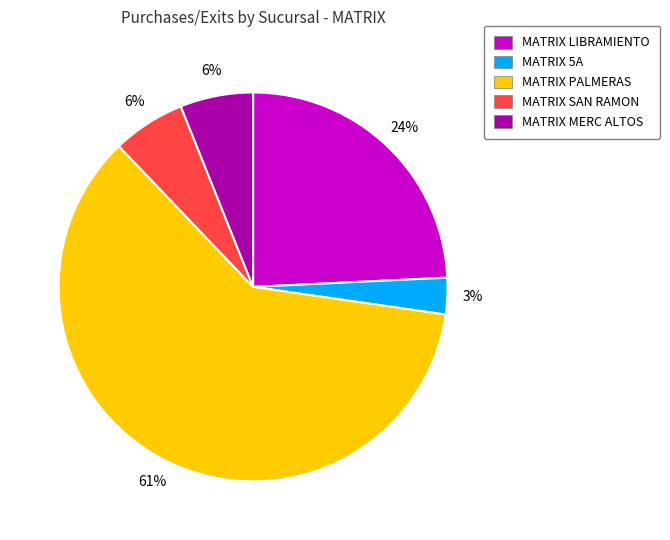

To the nearest percent, what is the combined percentage of MATRIX MERC ALTOS and MATRIX 5A?

9%